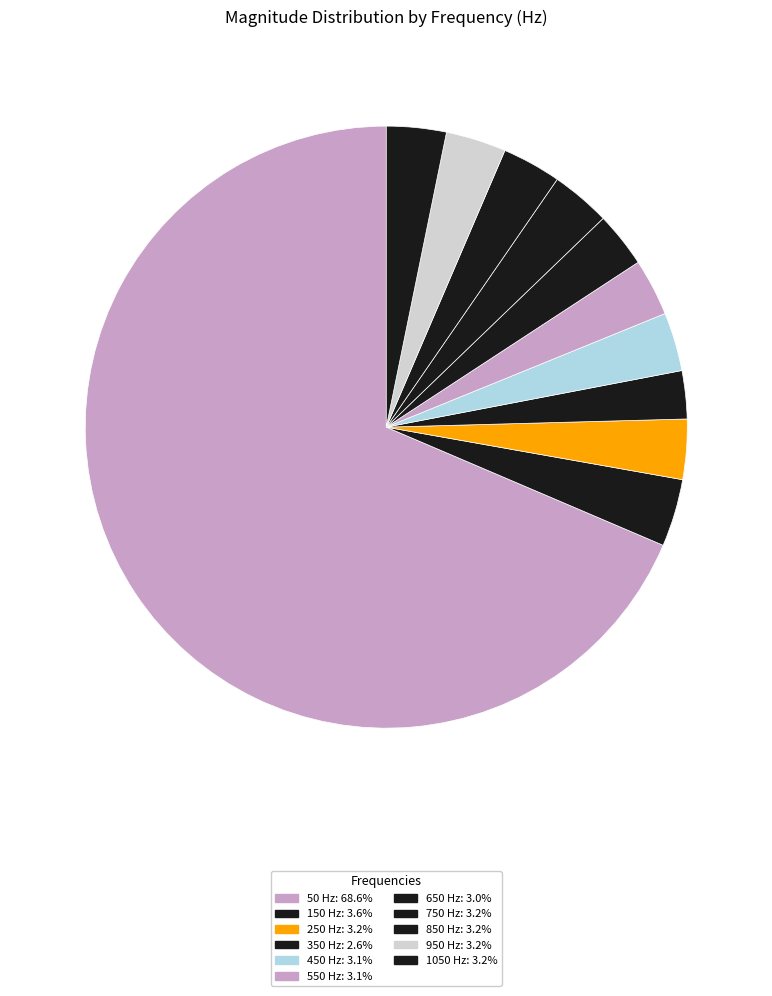

Which has a higher value, 250 or 750?

250